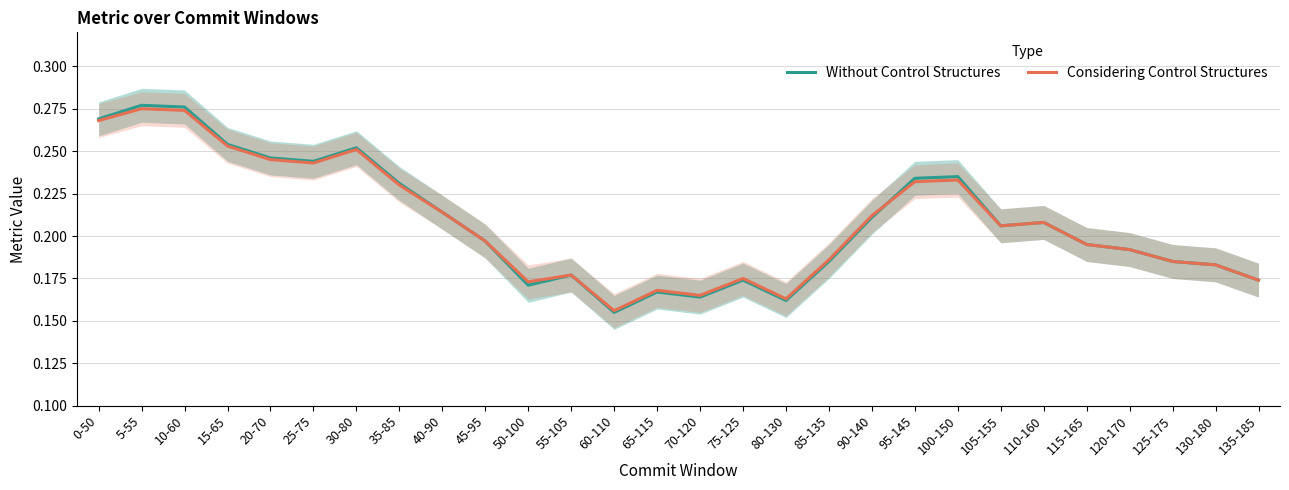

Reading left to right, transcribe all the data shown in this chart.

Without Control Structures: 0-50=0.3	5-55=0.3	10-60=0.3	15-65=0.3	20-70=0.2	25-75=0.2	30-80=0.3	35-85=0.2	40-90=0.2	45-95=0.2	50-100=0.2	55-105=0.2	60-110=0.2	65-115=0.2	70-120=0.2	75-125=0.2	80-130=0.2	85-135=0.2	90-140=0.2	95-145=0.2	100-150=0.2	105-155=0.2	110-160=0.2	115-165=0.2	120-170=0.2	125-175=0.2	130-180=0.2	135-185=0.2
Considering Control Structures: 0-50=0.3	5-55=0.3	10-60=0.3	15-65=0.3	20-70=0.2	25-75=0.2	30-80=0.3	35-85=0.2	40-90=0.2	45-95=0.2	50-100=0.2	55-105=0.2	60-110=0.2	65-115=0.2	70-120=0.2	75-125=0.2	80-130=0.2	85-135=0.2	90-140=0.2	95-145=0.2	100-150=0.2	105-155=0.2	110-160=0.2	115-165=0.2	120-170=0.2	125-175=0.2	130-180=0.2	135-185=0.2